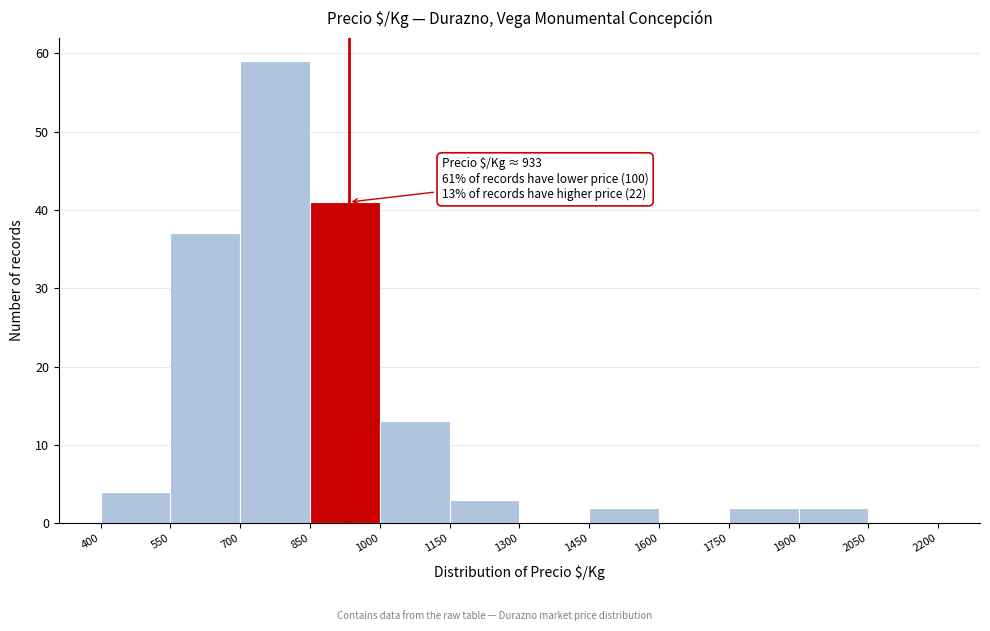

Which range on the x-axis has the tallest bar?

700 to 850